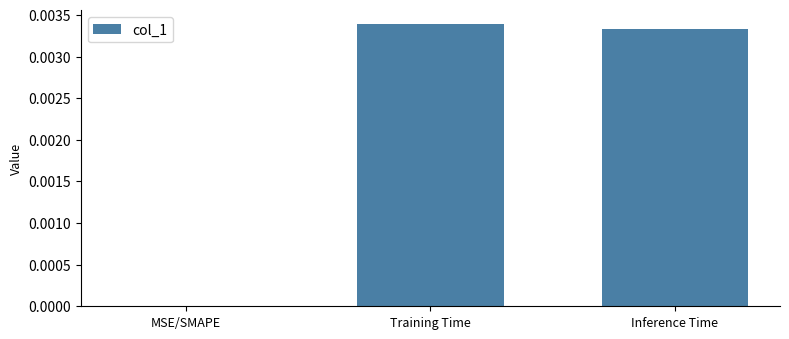

Between Inference Time and MSE/SMAPE, which is larger?

Inference Time